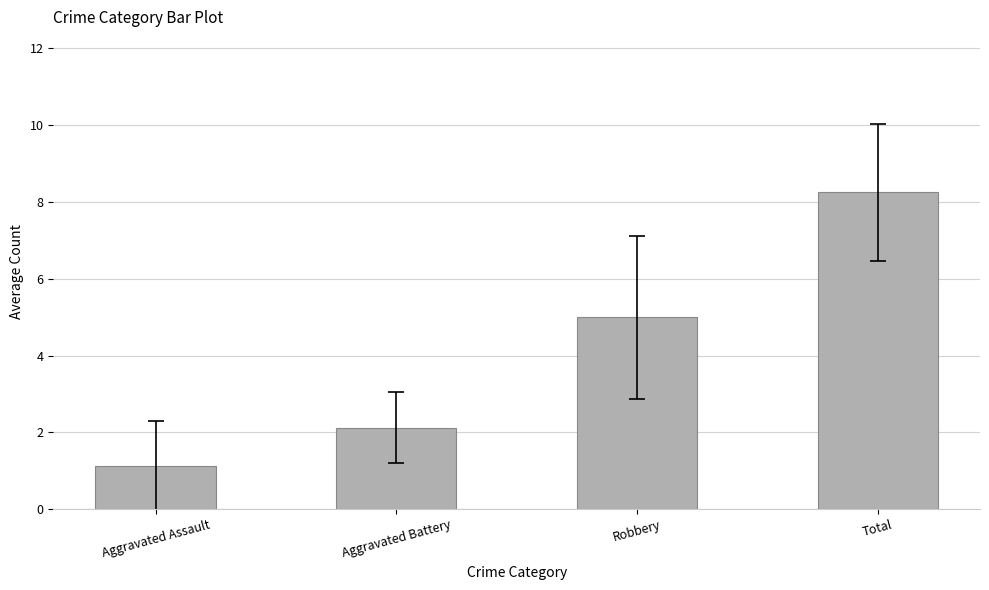

What is the label of the 4th bar from the right?

Aggravated Assault